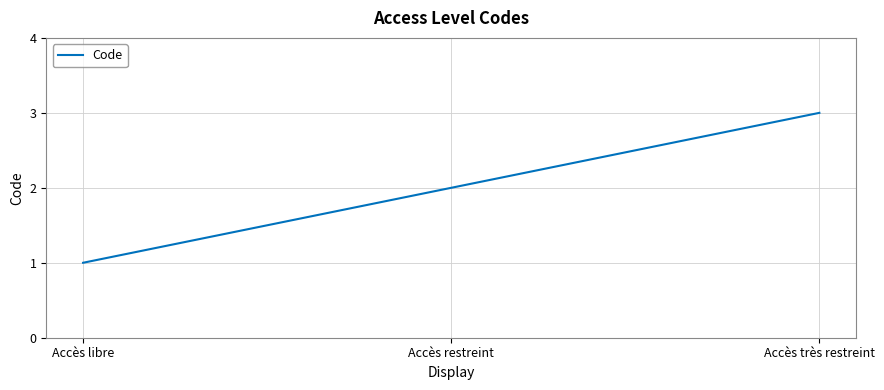

Which label corresponds to the largest value in the chart?

Accès très restreint